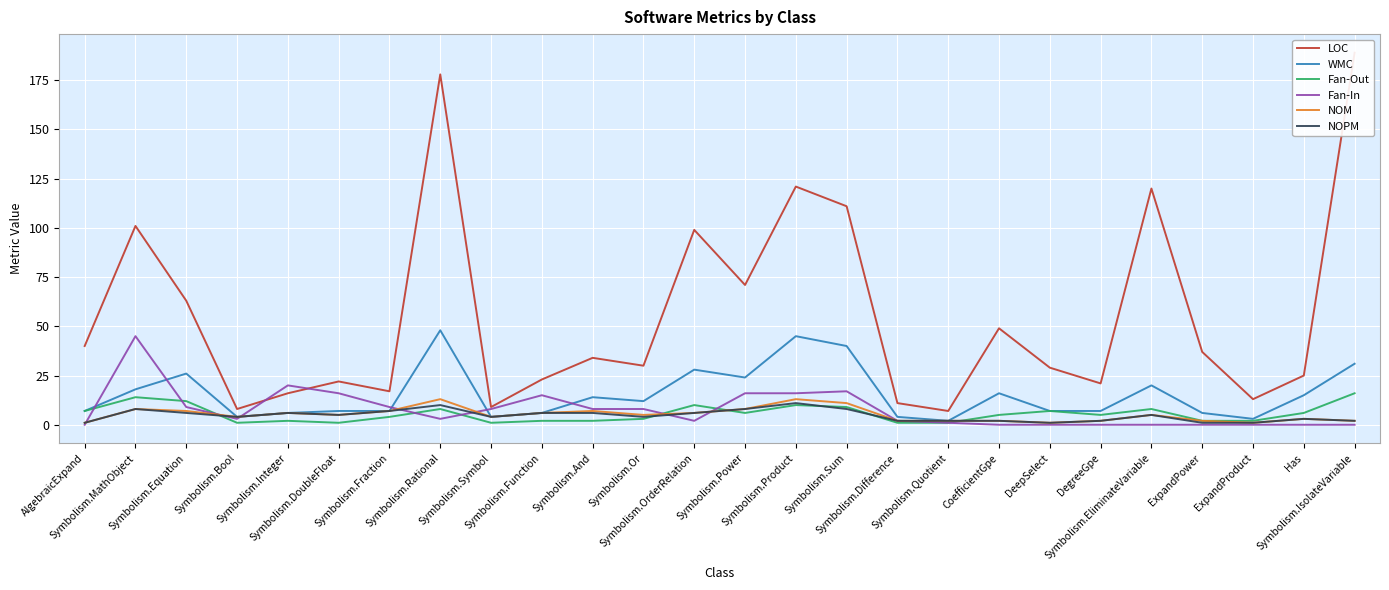

How many categories are shown in the chart?

26